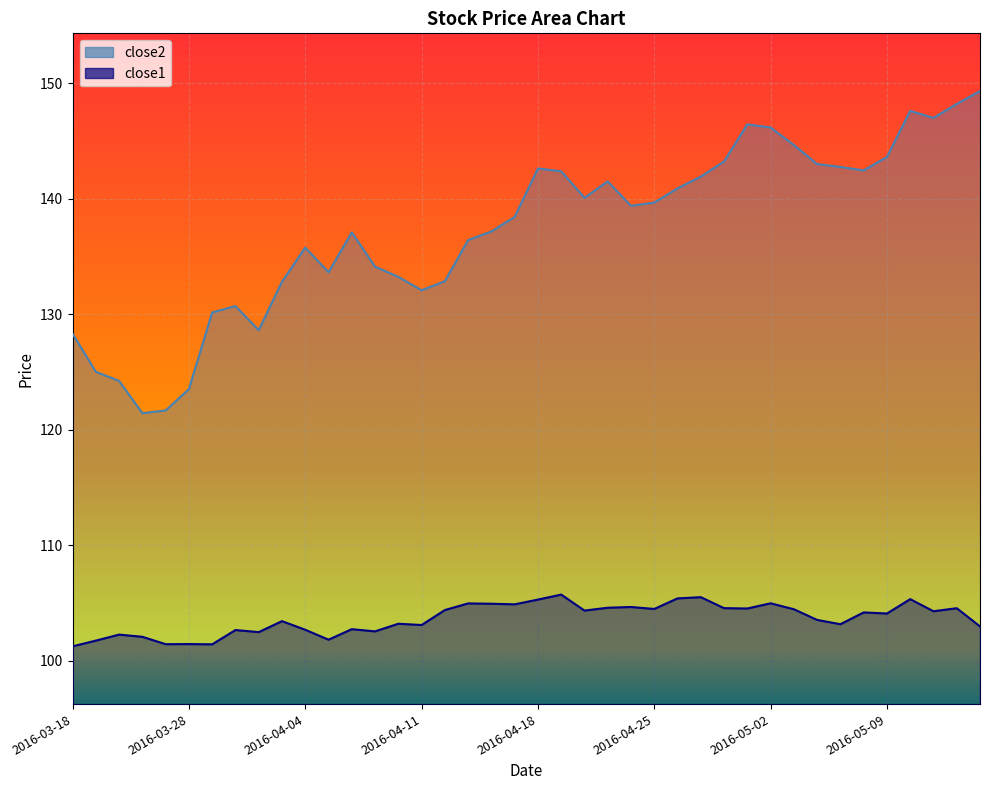

Reading left to right, extract all data points from this chart.

close2: 128.3	125.0	124.2	121.4	121.7	123.5	130.2	130.7	128.6	132.8	135.8	133.6	137.1	134.1	133.2	132.1	132.9	136.4	137.2	138.4	142.6	142.4	140.1	141.5	139.4	139.7	140.9	141.9	143.2	146.4	146.2	144.6	143.0	142.8	142.4	143.6	147.6	147.0	148.2	149.3
close1: 101.2	101.7	102.3	102.1	101.4	101.4	101.4	102.7	102.5	103.4	102.7	101.8	102.7	102.5	103.2	103.1	104.4	105.0	104.9	104.9	105.3	105.7	104.3	104.6	104.7	104.5	105.4	105.5	104.6	104.5	105.0	104.5	103.5	103.2	104.2	104.1	105.3	104.3	104.5	103.0